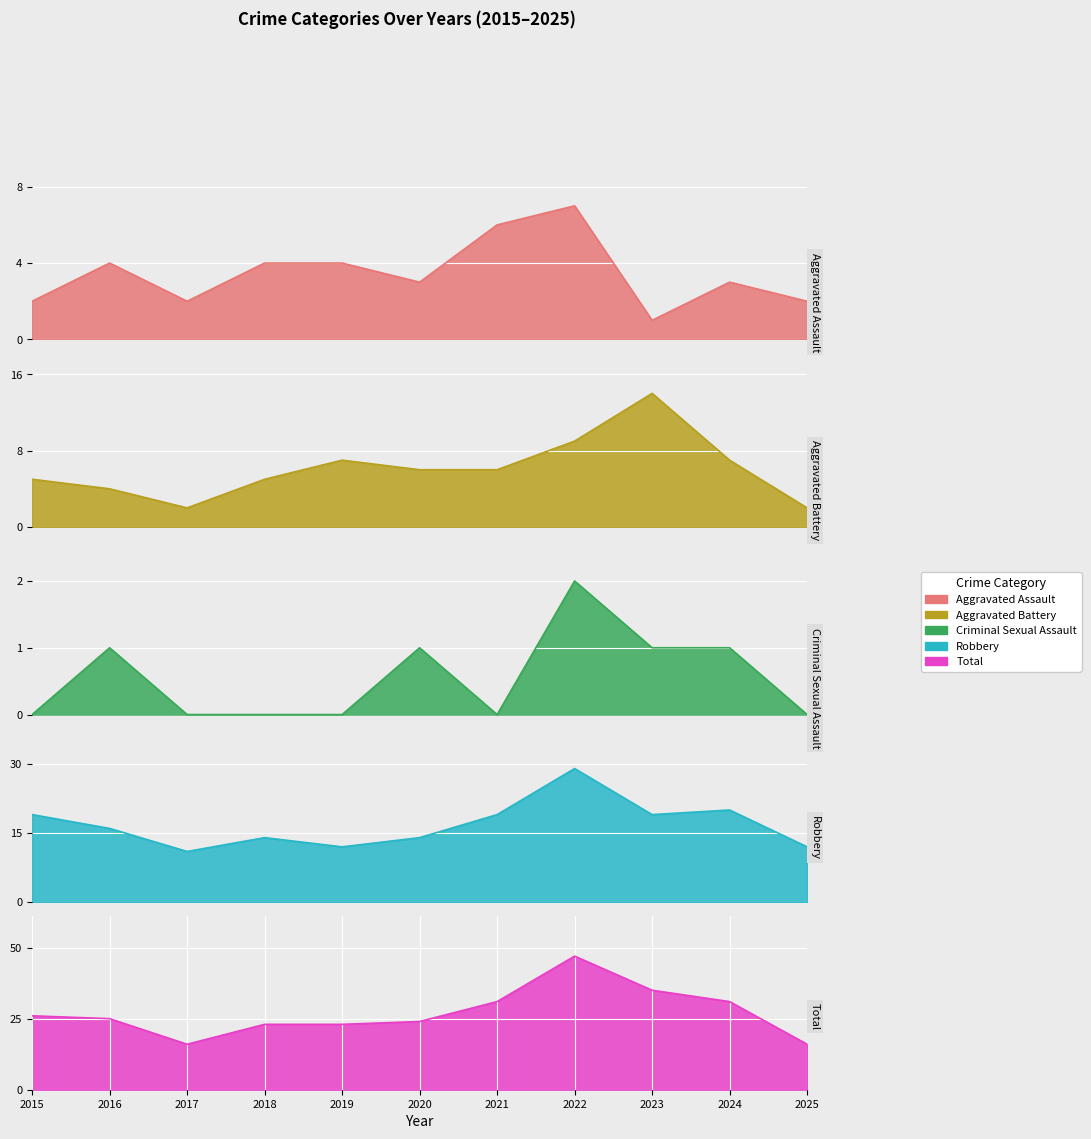

List the labels in order of Criminal Sexual Assault value, largest first.

2022, 2016, 2020, 2023, 2024, 2015, 2017, 2018, 2019, 2021, 2025